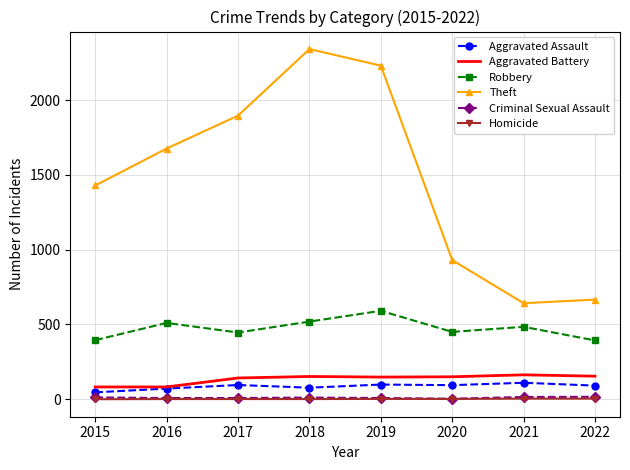

The value of Robbery at 2017 is 212. True or false?

False